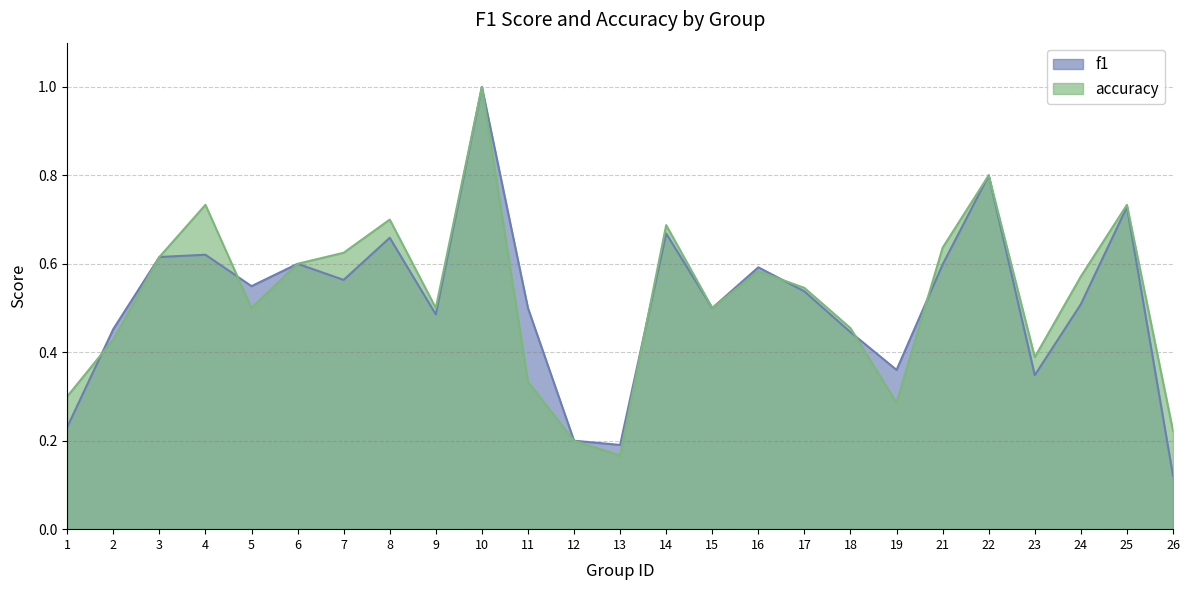

Does the chart display data point markers on the line(s)?

No